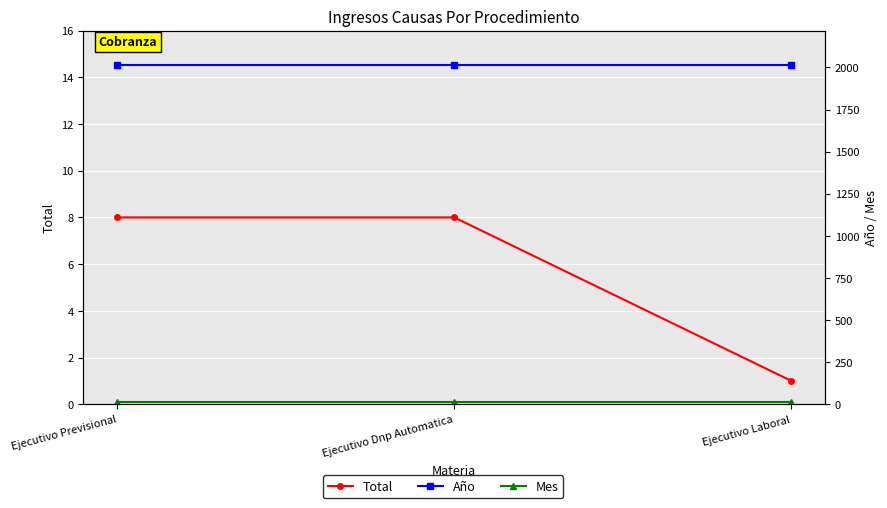

Reading left to right, transcribe all the data shown in this chart.

Total: Ejecutivo Previsional=8	Ejecutivo Dnp Automatica=8	Ejecutivo Laboral=1
Año: Ejecutivo Previsional=2017	Ejecutivo Dnp Automatica=2017	Ejecutivo Laboral=2017
Mes: Ejecutivo Previsional=12	Ejecutivo Dnp Automatica=12	Ejecutivo Laboral=12